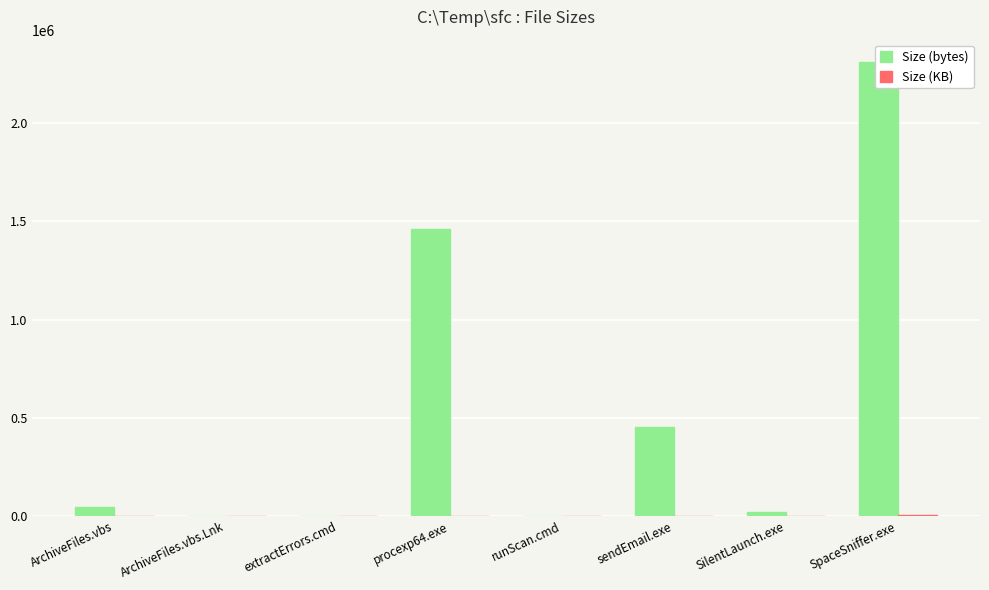

What is the value of the Size (KB) bar at the 3rd from the left?

0.1